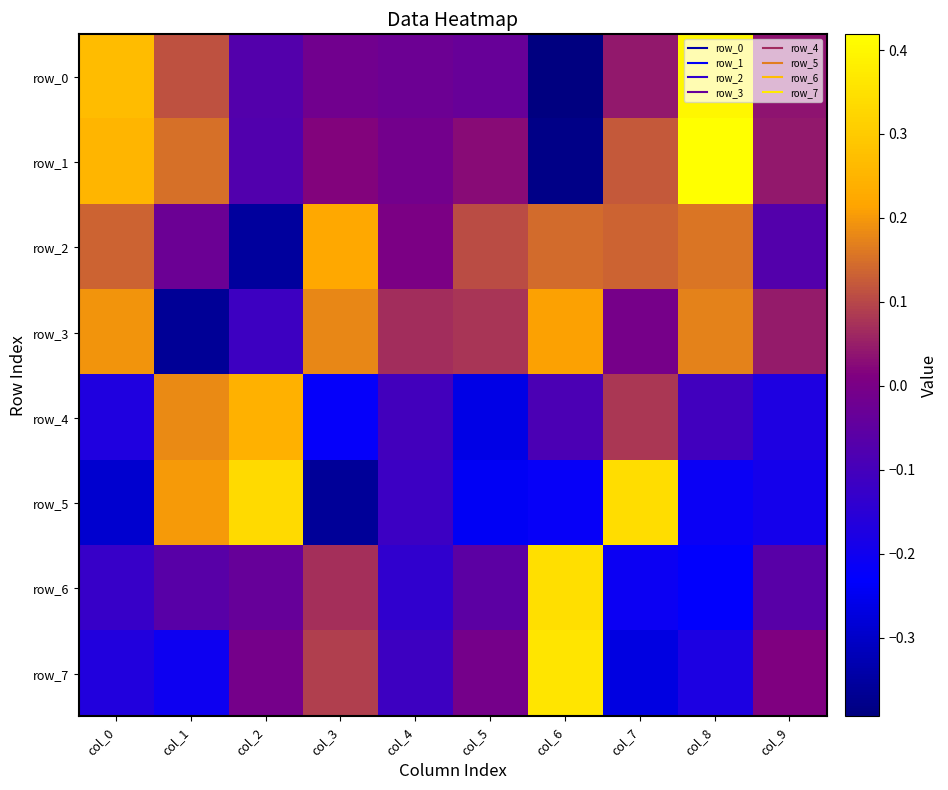

Which series has the largest range (max minus min)?

row_1